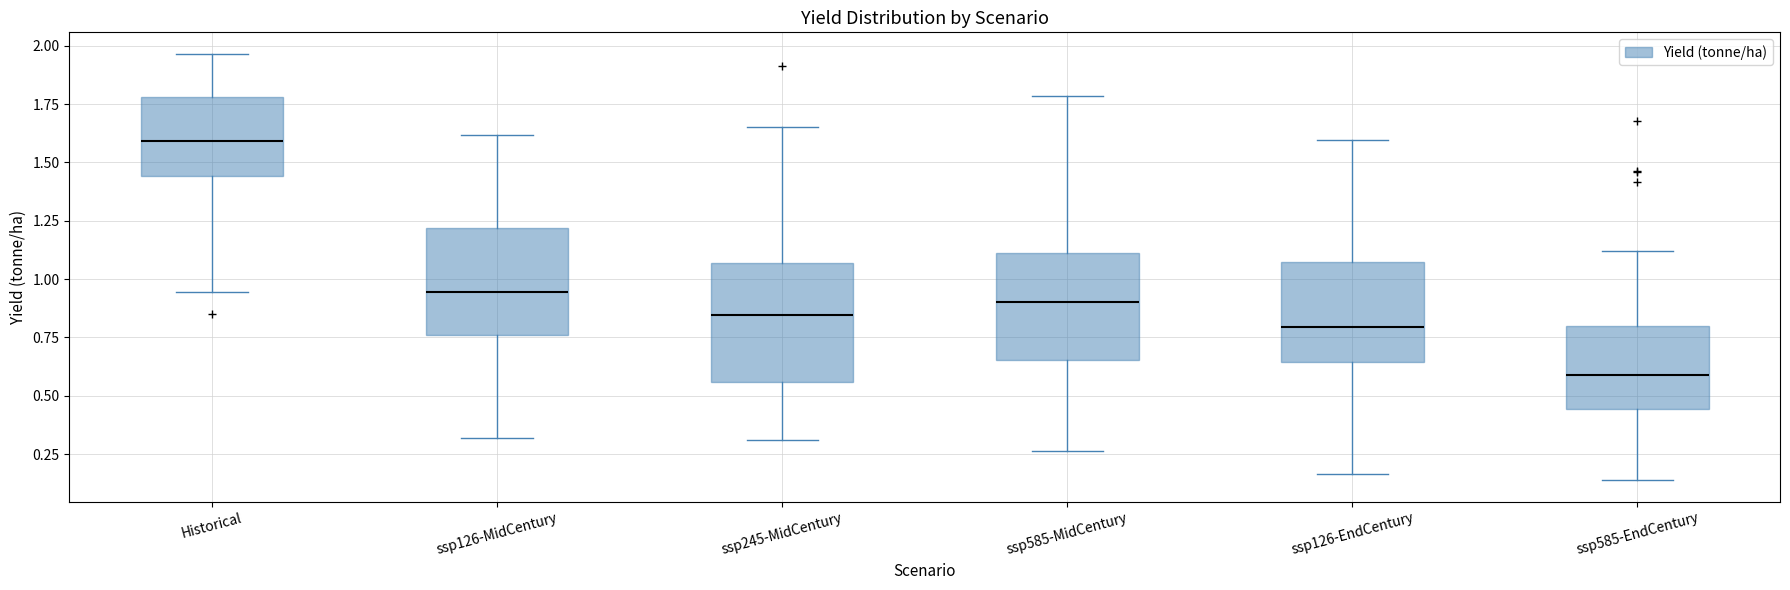

Which box's median line is the highest?

Historical